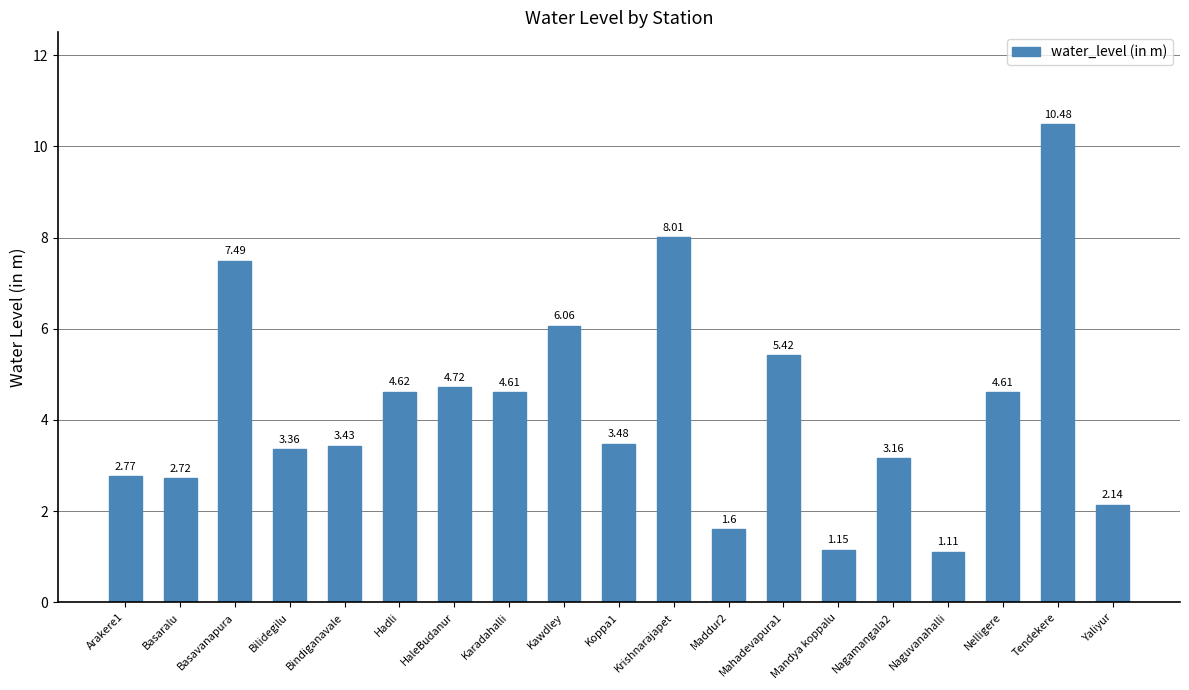

At which category does the chart reach its minimum across all series?

Naguvanahalli